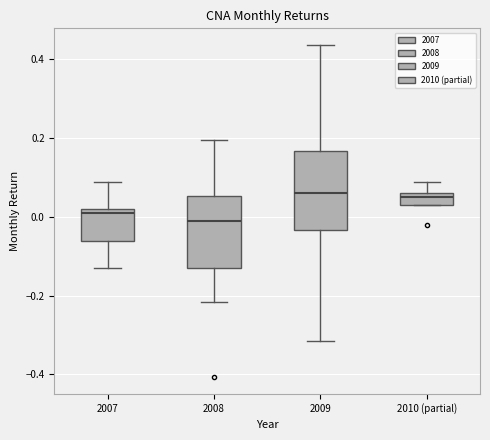

Reading left to right, read every box against the y-axis: the position of its median line, the range the box covers, and the ends of its whiskers. The values are not printed on the chart, so give them approximately, as read against the axis.

2007: median 0.00, box -0.06 to 0.02, whiskers -0.12 to 0.08
2008: median -0.02, box -0.12 to 0.06, whiskers -0.22 to 0.20
2009: median 0.06, box -0.04 to 0.16, whiskers -0.32 to 0.44
2010 (partial): median 0.04, box 0.02 to 0.06, whiskers 0.02 to 0.08